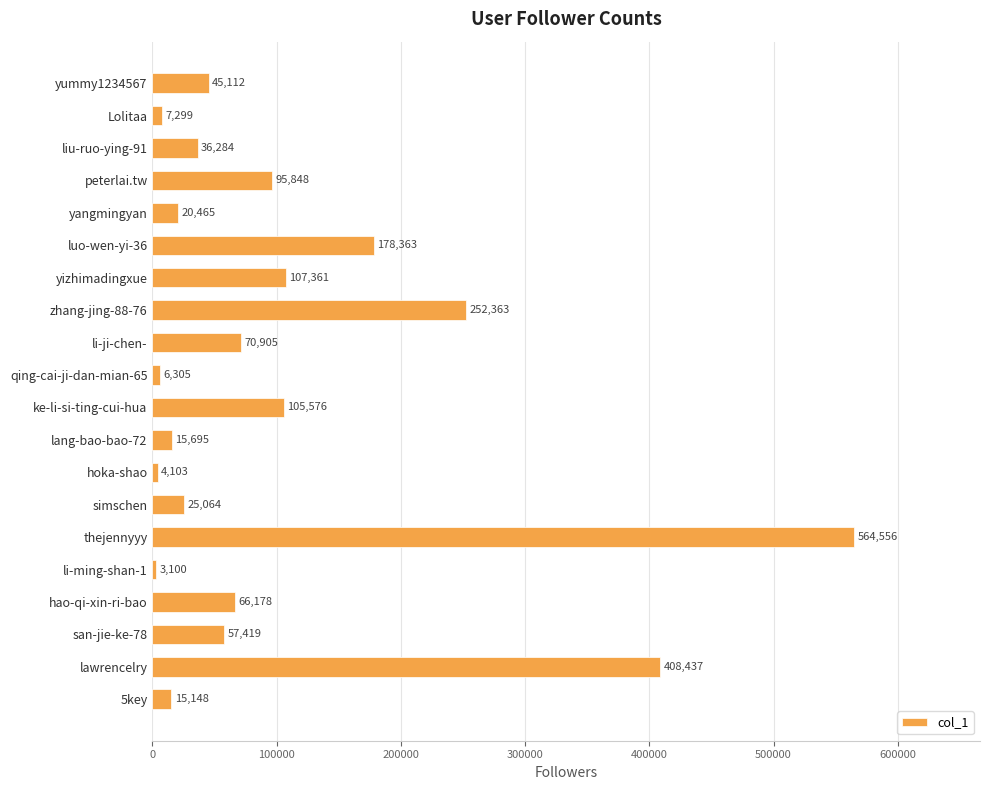

Reading bottom to top, transcribe all the data shown in this chart.

15148	408437	57419	66178	3100	564556	25064	4103	15695	105576	6305	70905	252363	107361	178363	20465	95848	36284	7299	45112